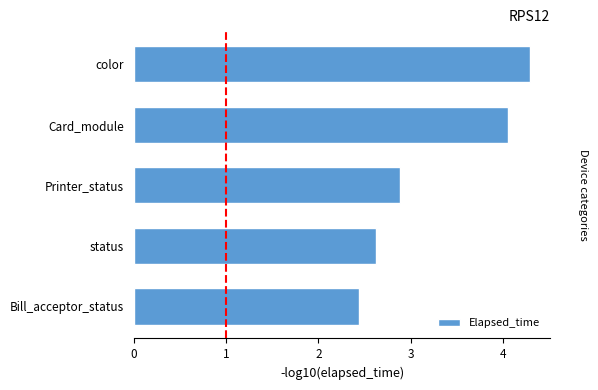

List the labels in order of value, smallest first.

Bill_acceptor_status, status, Printer_status, Card_module, color